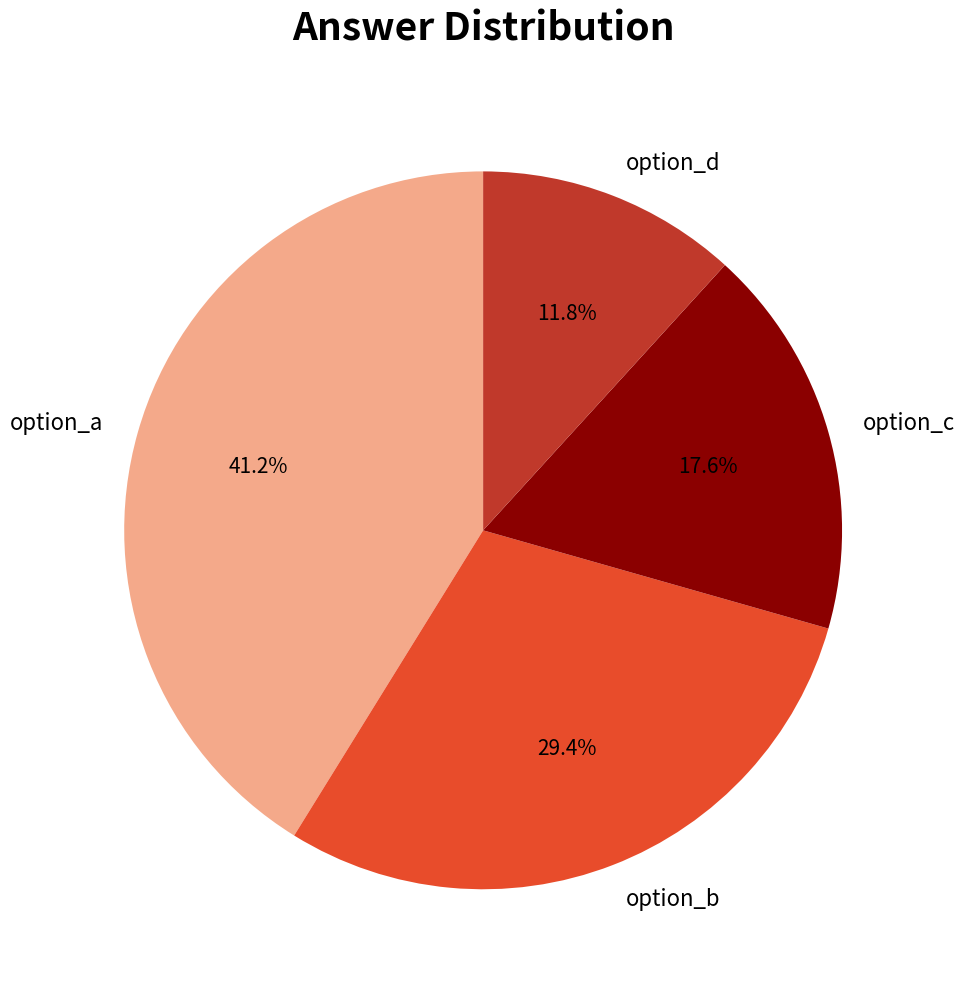

Is it true that option_d is 18% of the pie?

False